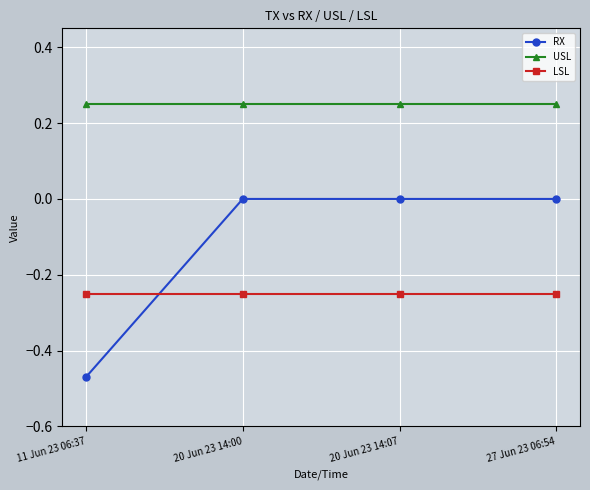

What is the sum of all LSL values?

-1.0